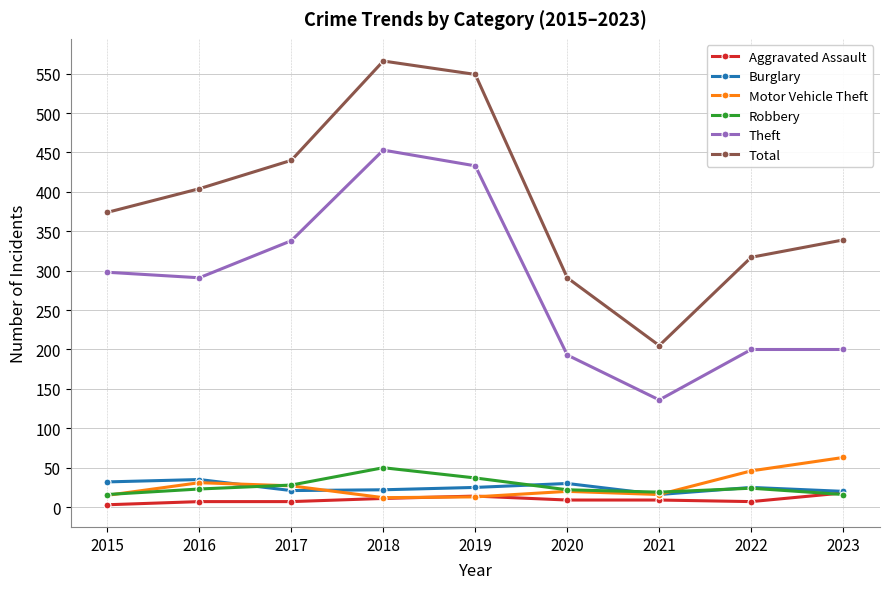

At how many categories does at least one series exceed 121?

9